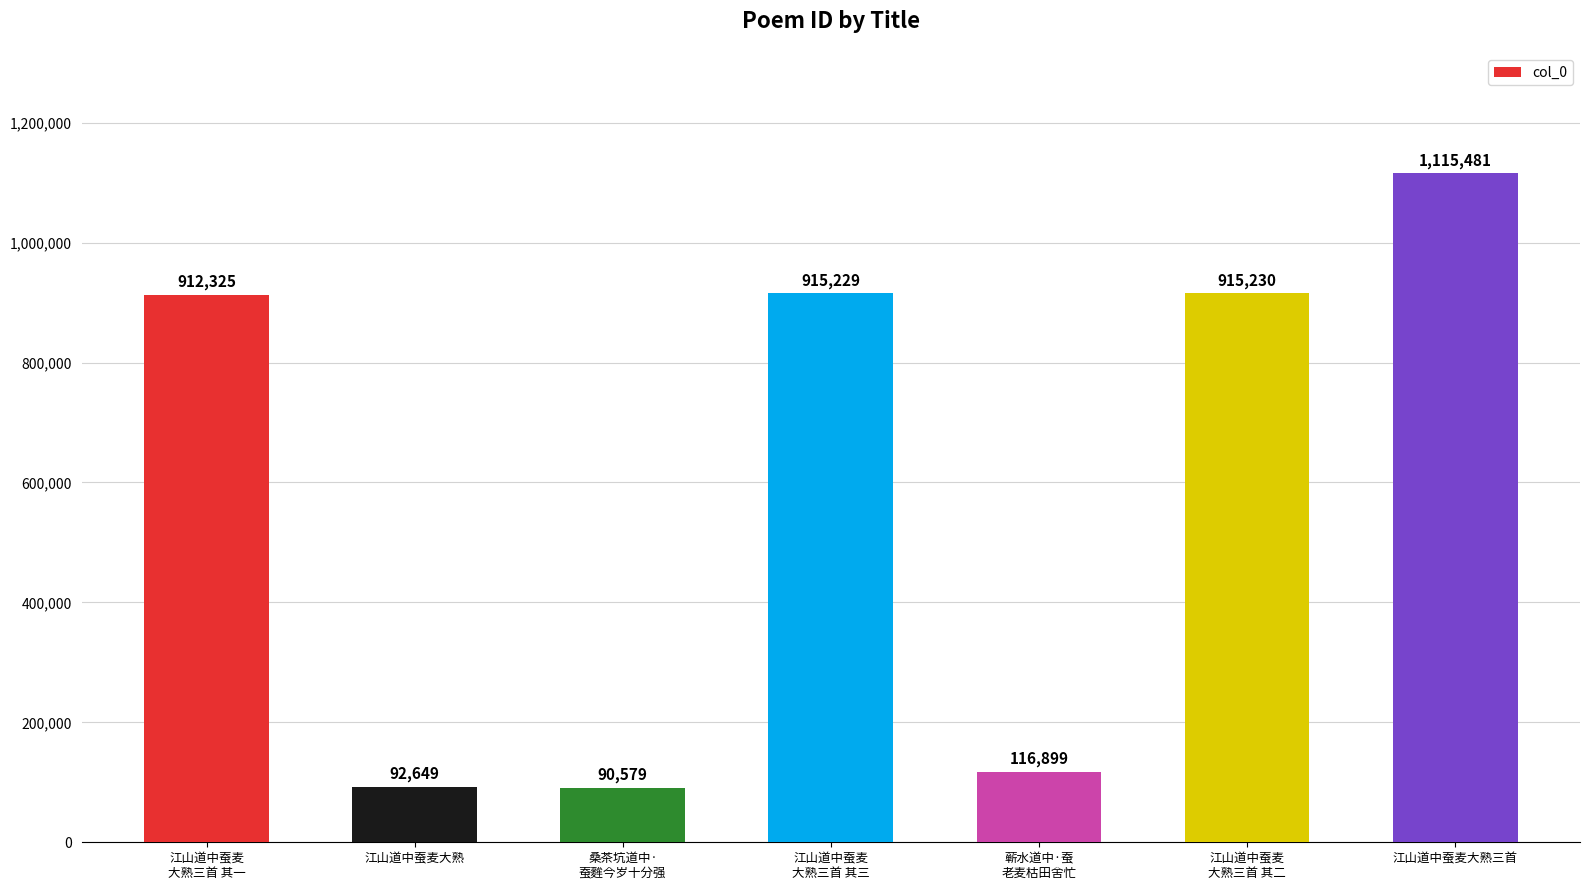

True or false: the data shows 38629 at 桑茶坑道中·
蚕麰今岁十分强.

False